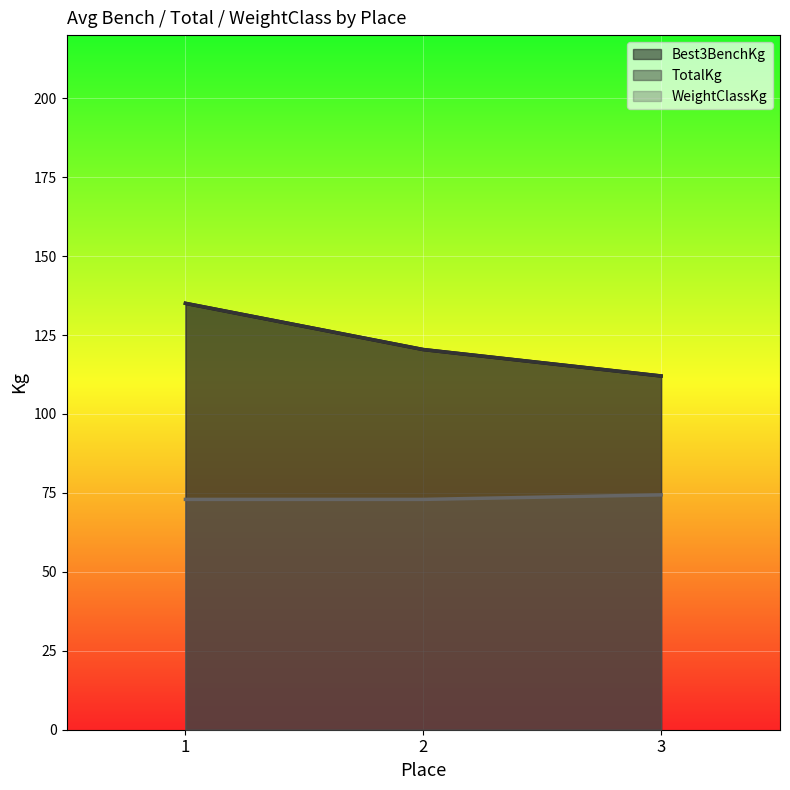

True or false: TotalKg has a value of 144.2 at 1.

False